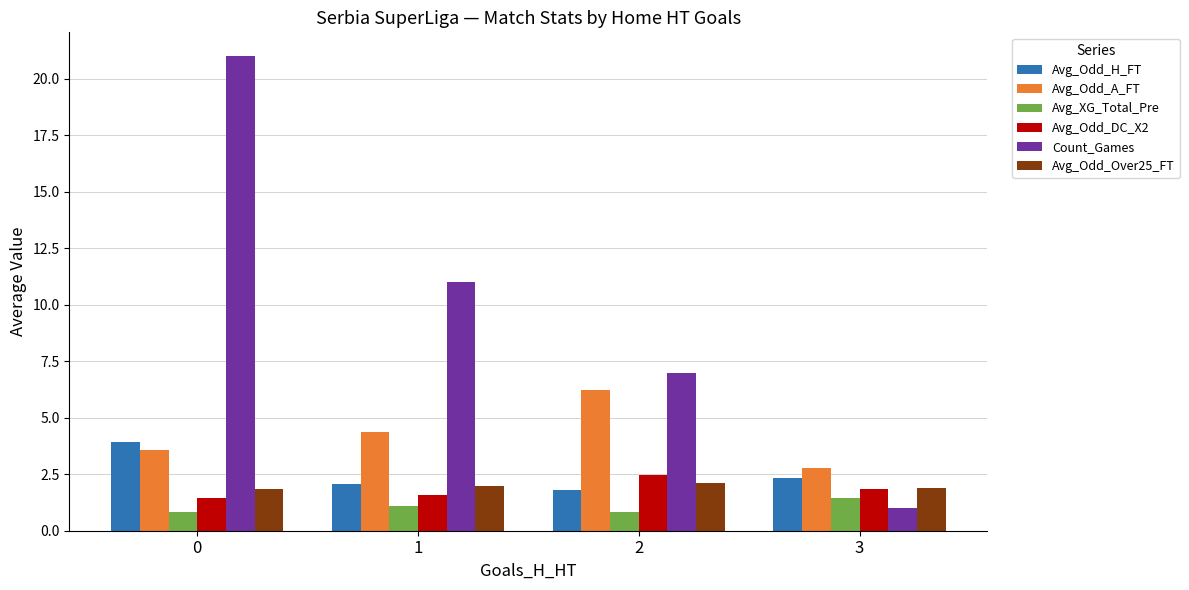

Which series changed the most between 2 and 3?

Count_Games